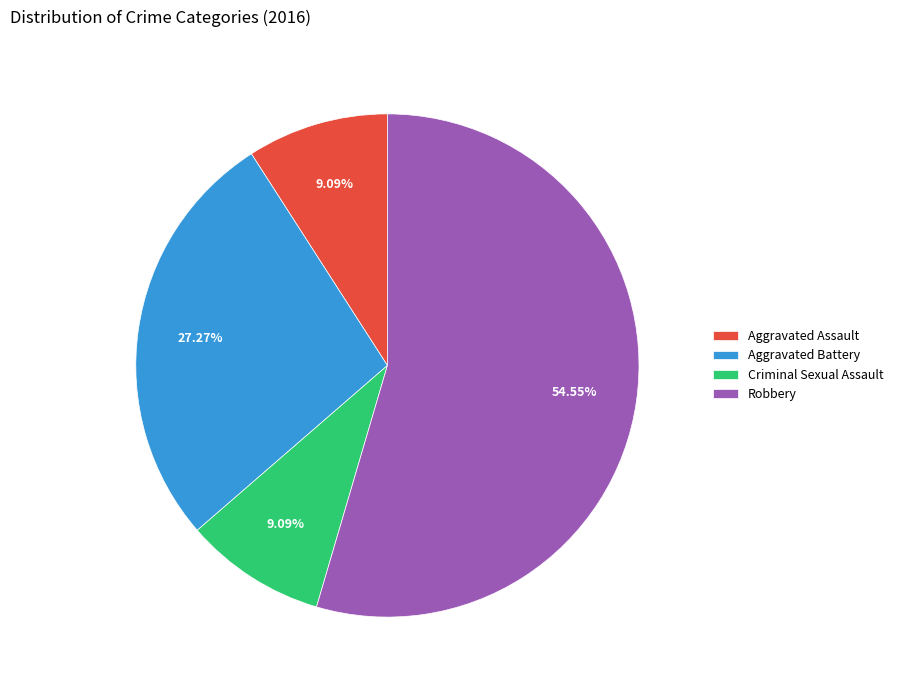

To the nearest percent, what portion does Robbery represent?

55%